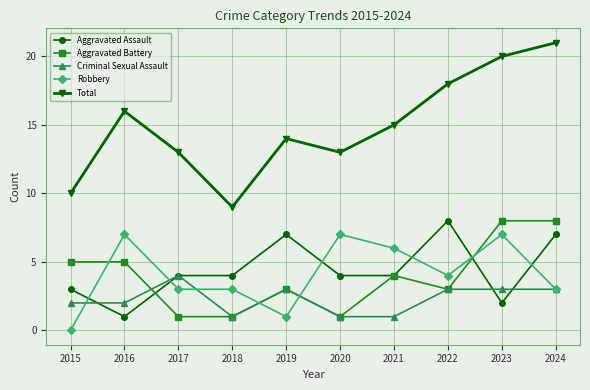

What is the difference between the highest and lowest values at 2019?

13